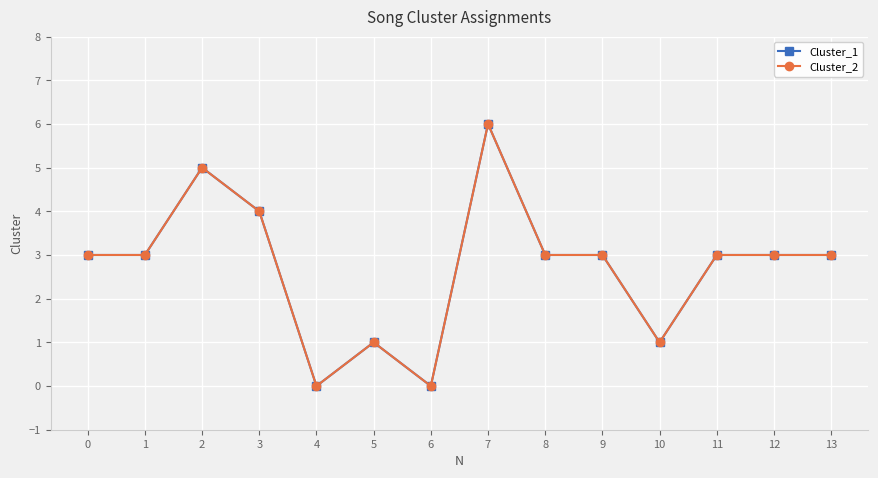

Is this an area chart (filled region under the line)?

No